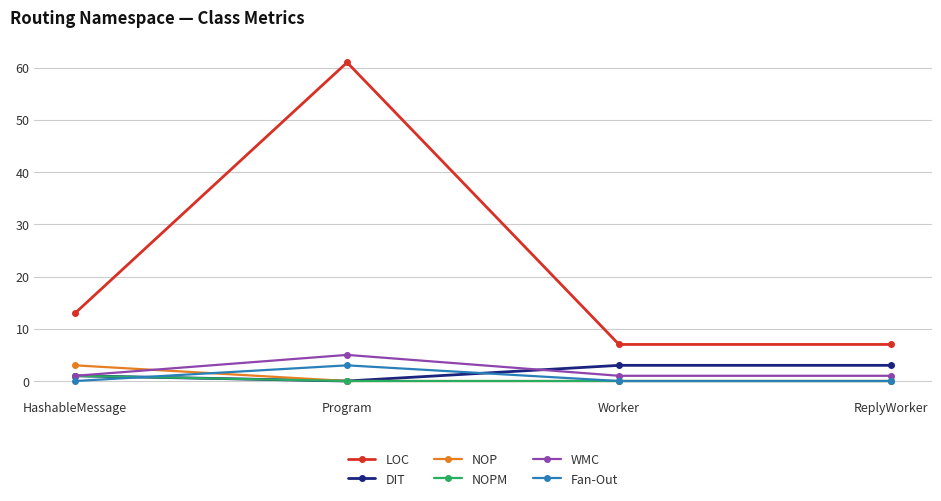

True or false: Fan-Out and LOC intersect in this chart.

False